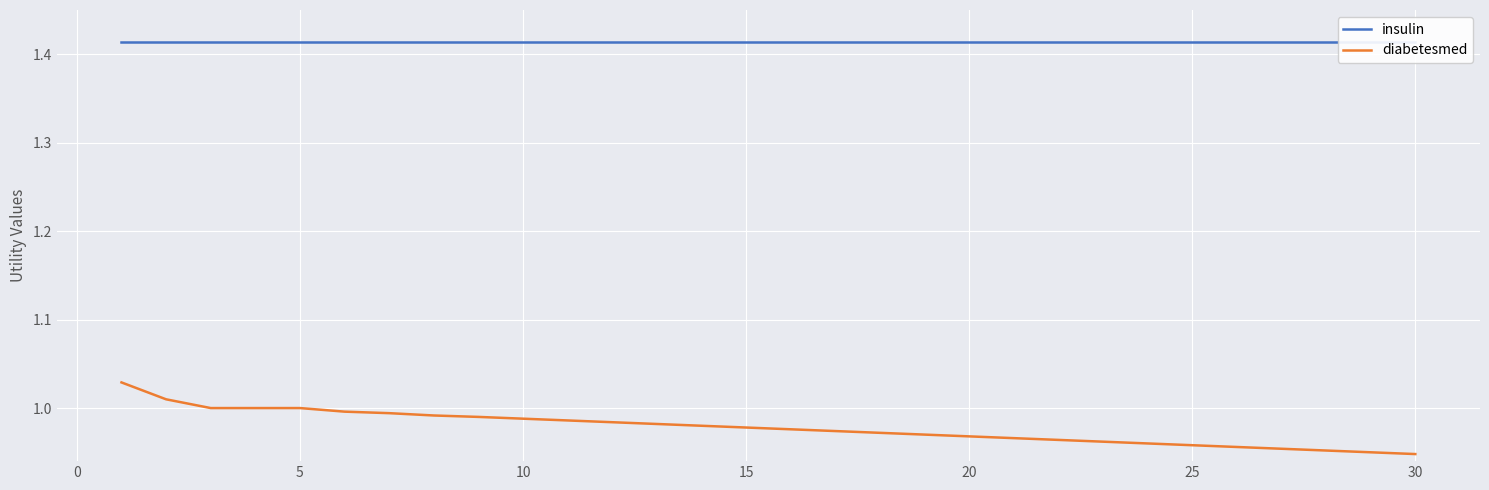

True or false: insulin and diabetesmed intersect in this chart.

False